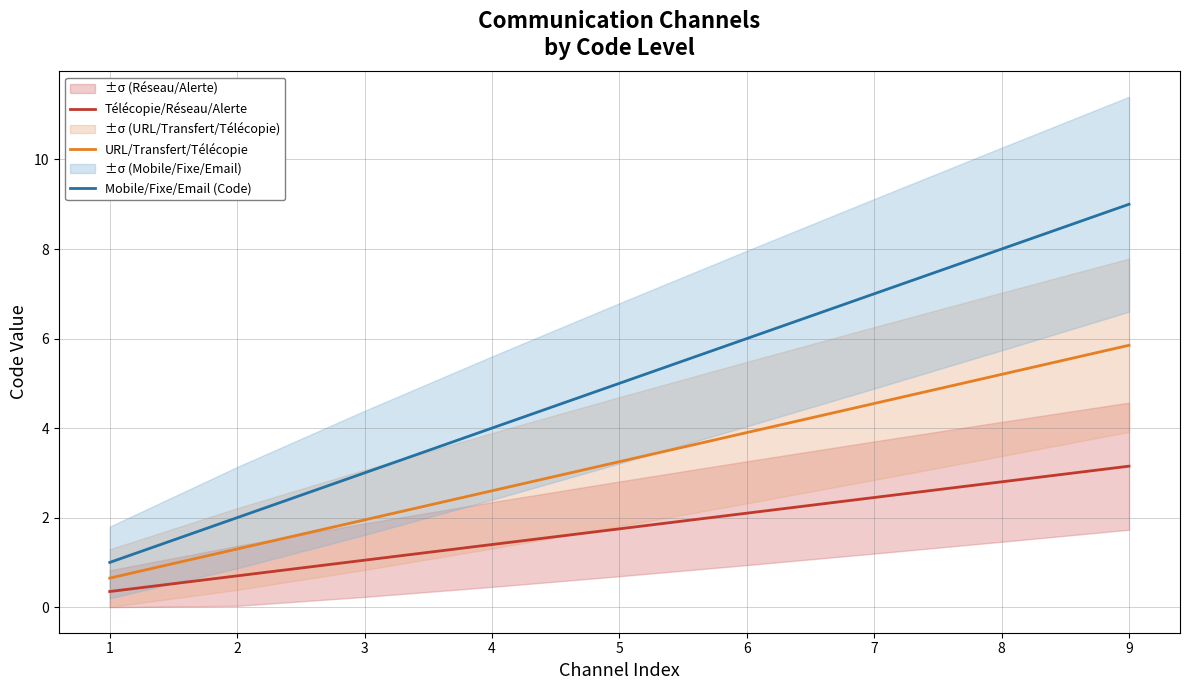

What is the greatest value displayed?

9.0